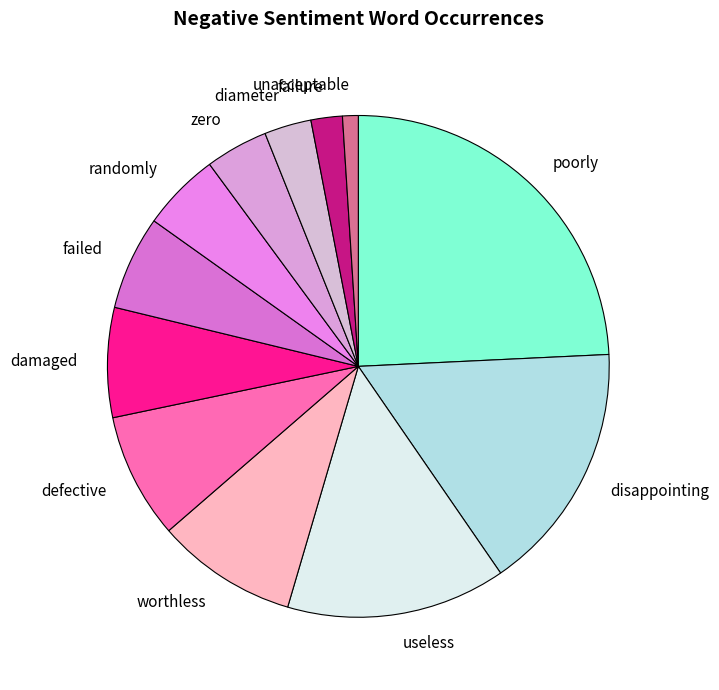

True or false: damaged accounts for 21% of the total.

False